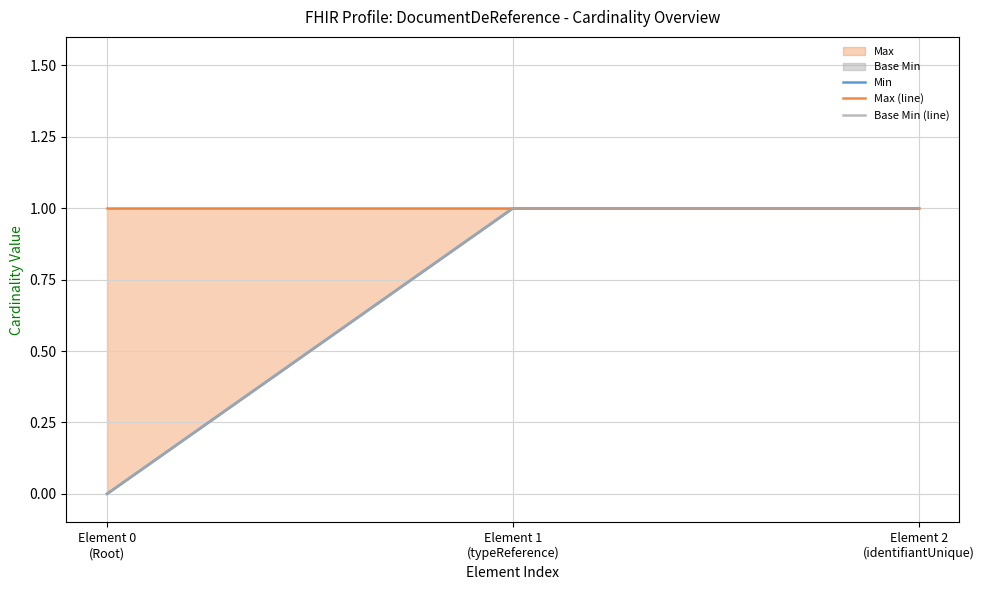

What is the label of the 2nd point from the left?

Element 1
(typeReference)